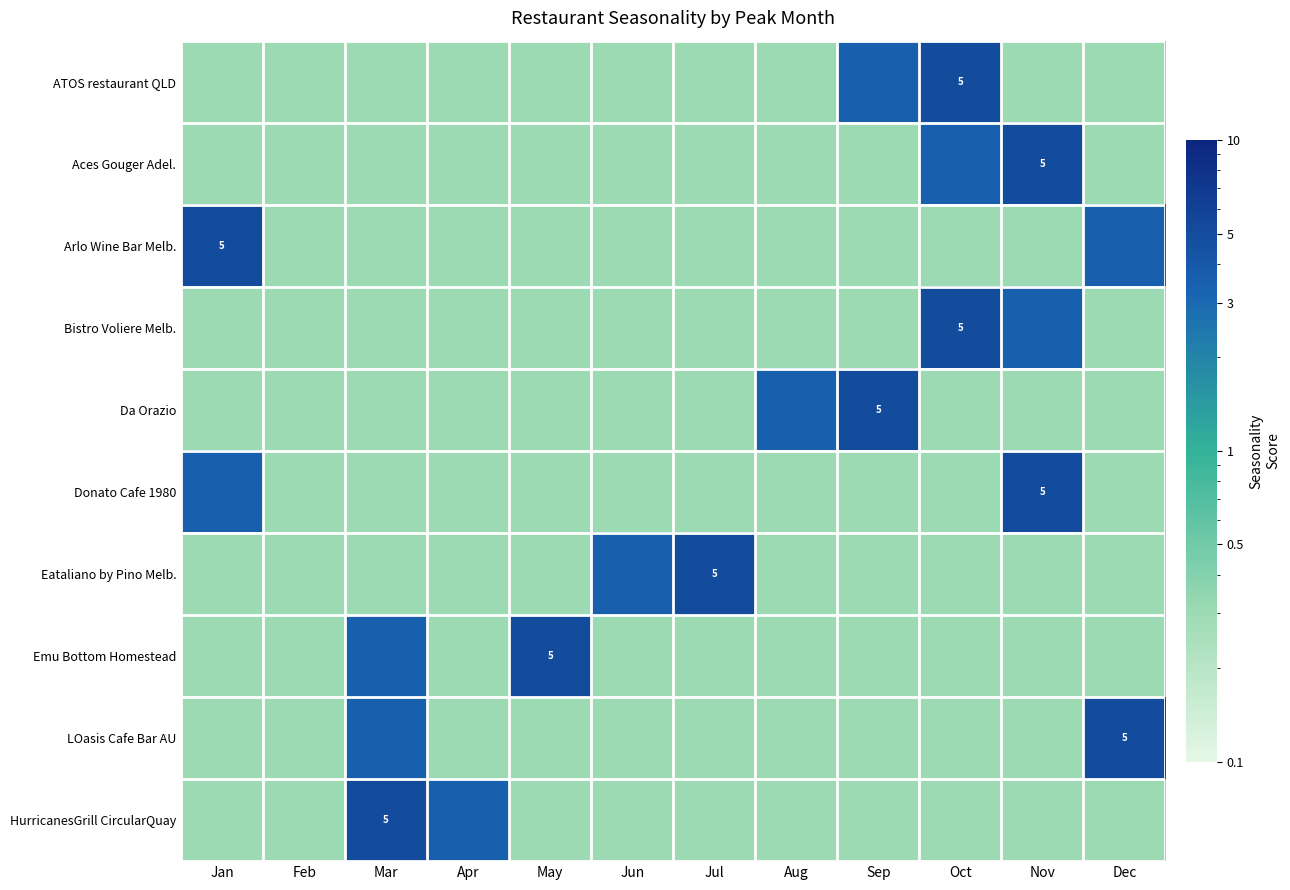

The Da Orazio series shows 8.5 at Sep. True or false?

False